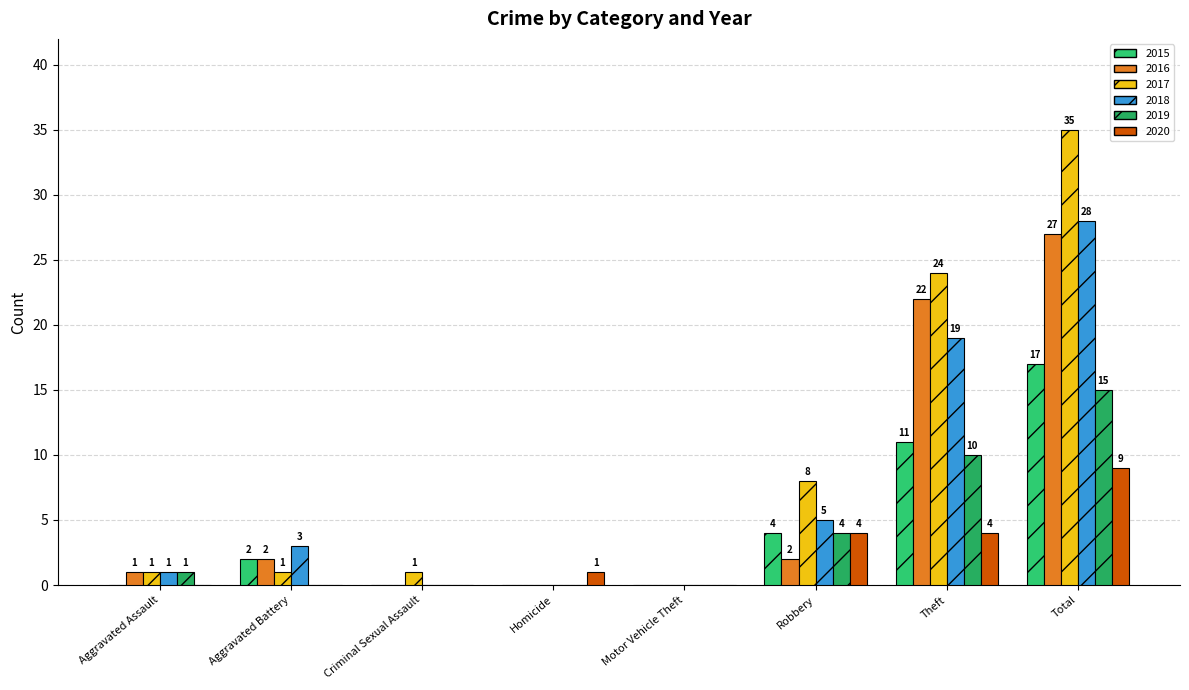

At how many categories does at least one series exceed 25?

1